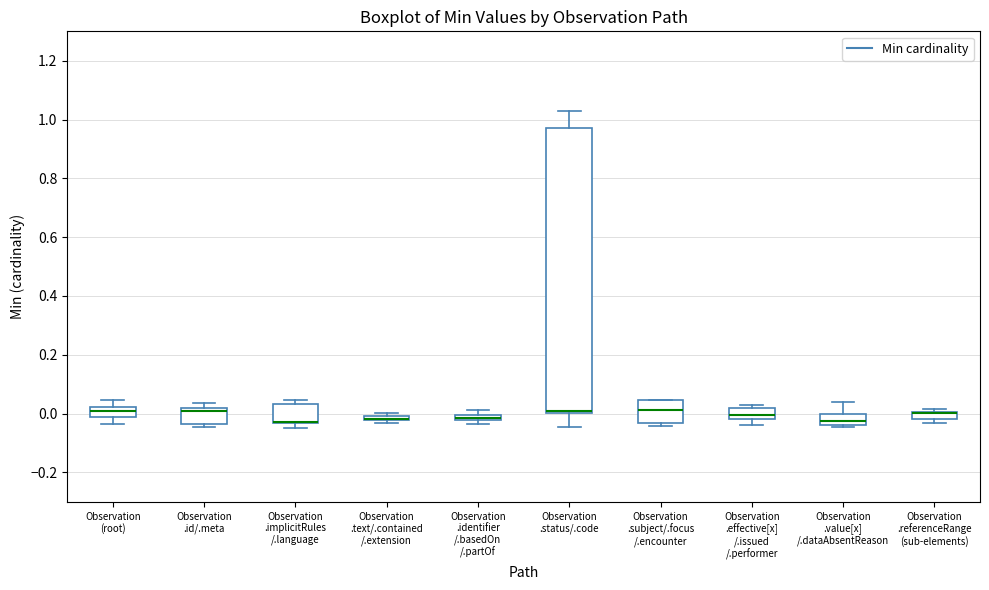

Which box is the tallest, from its lower edge to its upper edge?

Observation .status/.code